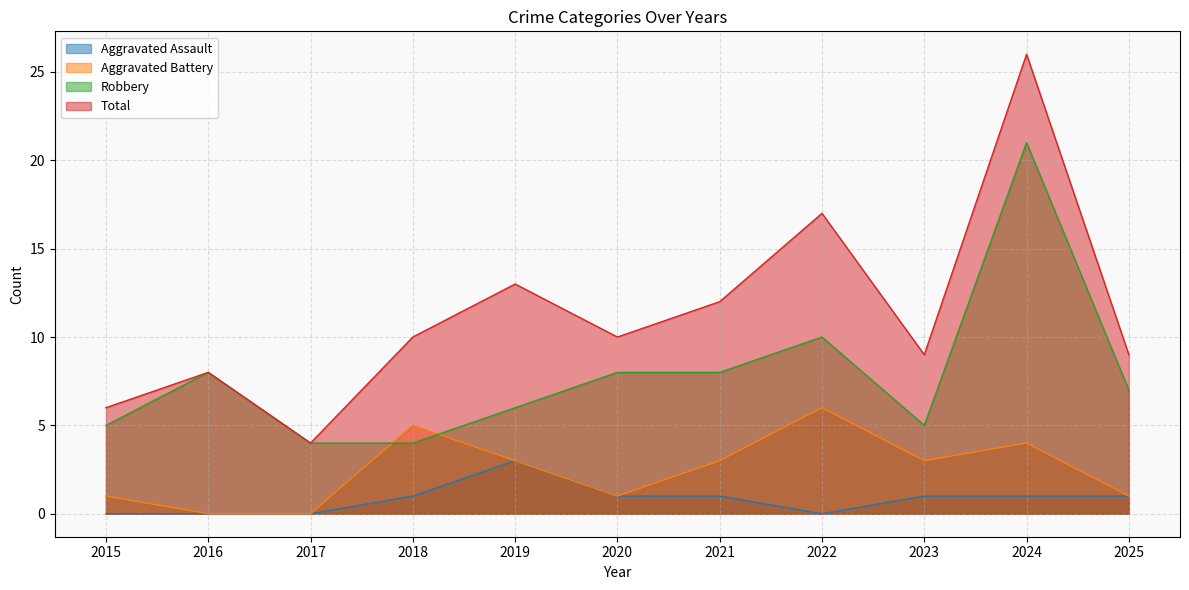

Reading left to right, transcribe all the data shown in this chart.

Aggravated Assault: 2015=0	2016=0	2017=0	2018=1	2019=3	2020=1	2021=1	2022=0	2023=1	2024=1	2025=1
Aggravated Battery: 2015=1	2016=0	2017=0	2018=5	2019=3	2020=1	2021=3	2022=6	2023=3	2024=4	2025=1
Robbery: 2015=5	2016=8	2017=4	2018=4	2019=6	2020=8	2021=8	2022=10	2023=5	2024=21	2025=7
Total: 2015=6	2016=8	2017=4	2018=10	2019=13	2020=10	2021=12	2022=17	2023=9	2024=26	2025=9